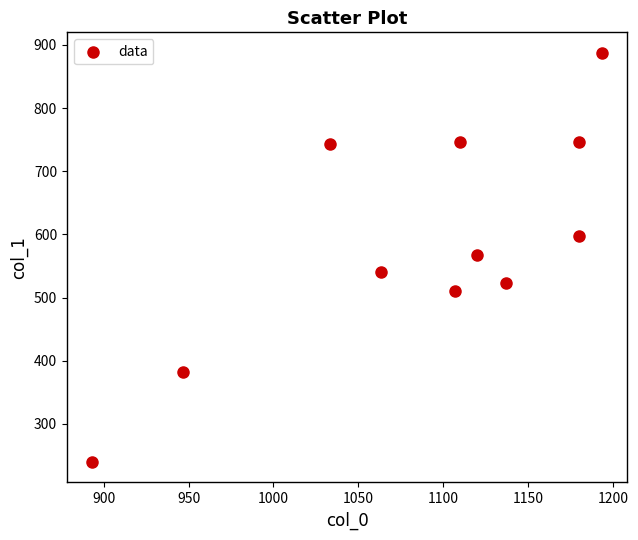

What is the average X value?

1087.6